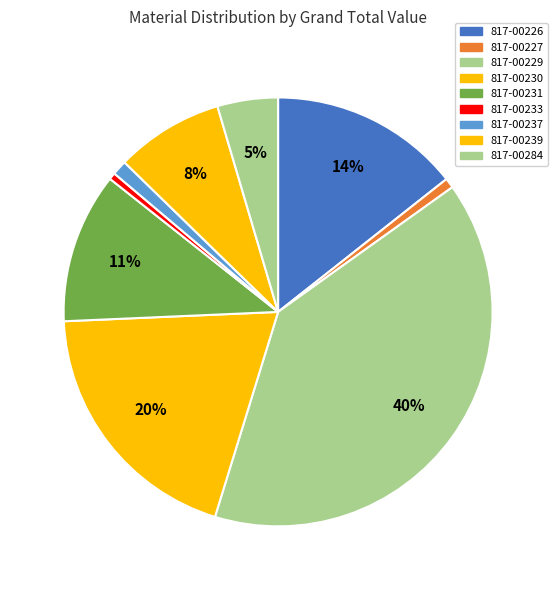

Do 817-00229 and 817-00227 together represent more than half of the pie?

No